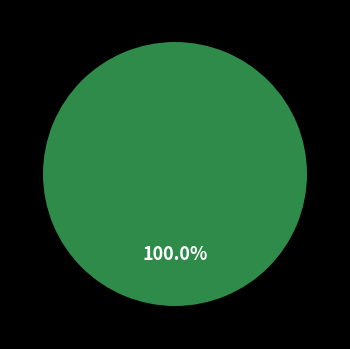

Is it true that 1525999320 is 100% of the pie?

True